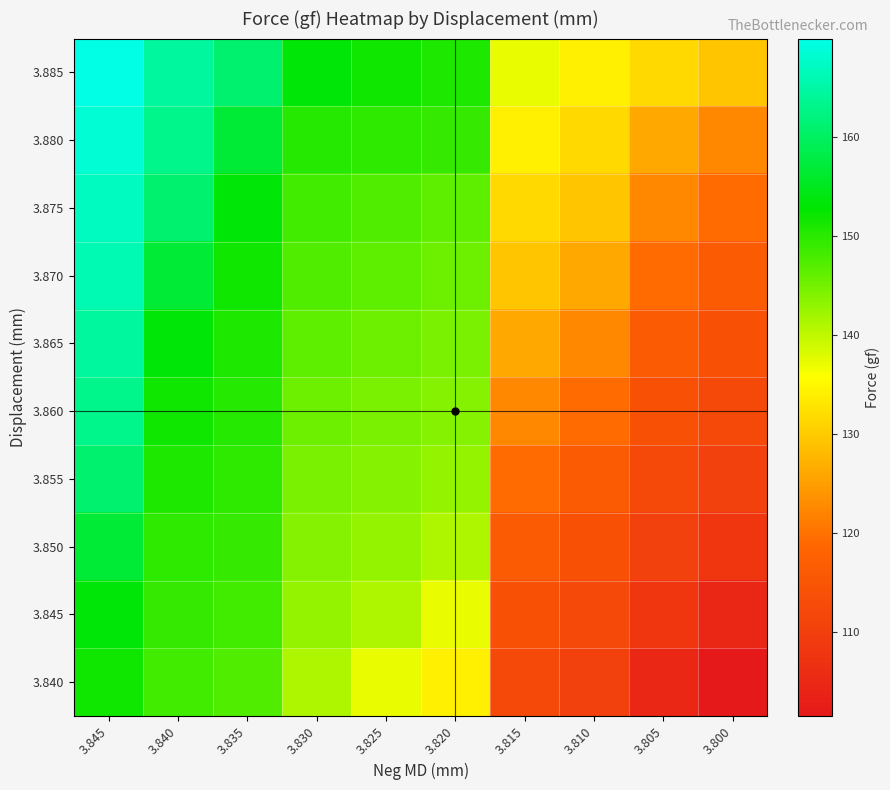

Between 3.830 and 3.815, which is larger?

3.830